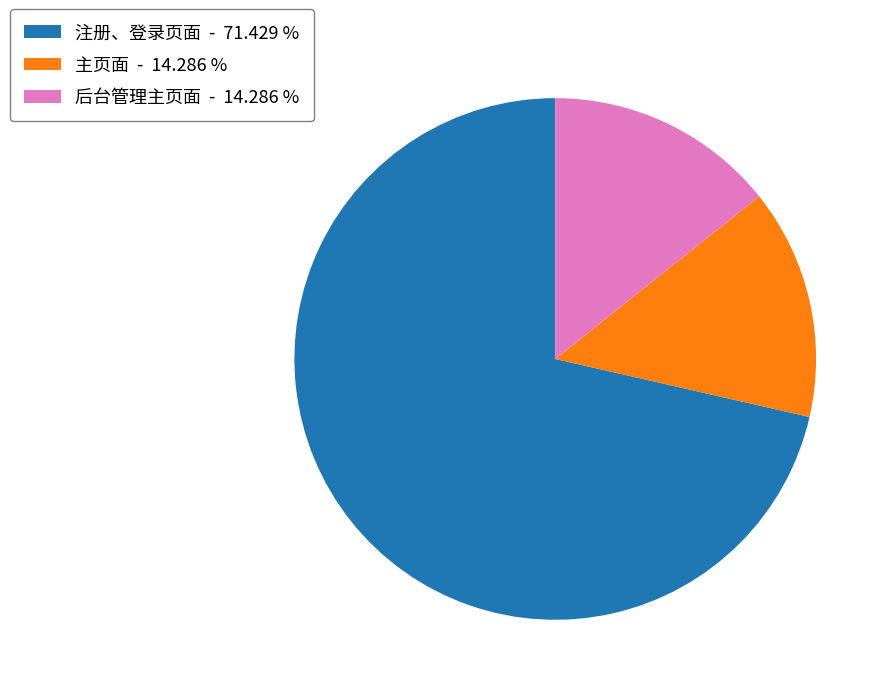

Does any single category account for the majority?

Yes